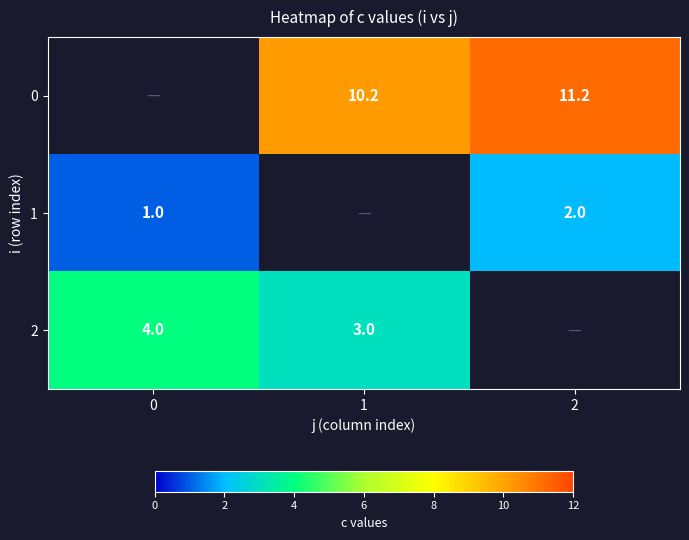

How many categories are shown in the chart?

3